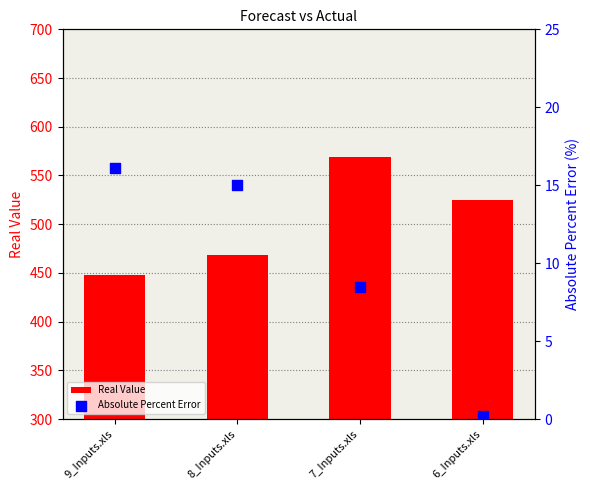

Is the value of Real Value at 7_Inputs.xls greater than the value of Absolute Percent Error at 6_Inputs.xls?

Yes